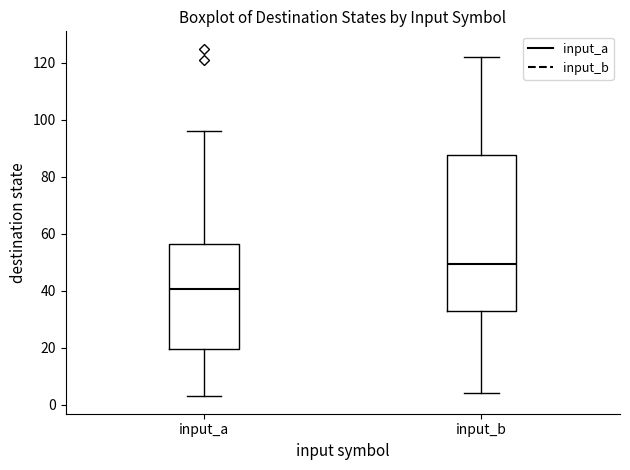

Reading left to right, transcribe this box plot: for each box, give where its median line is, the range the box spans, and where its two whiskers end, as read against the y-axis. The values are not printed on the chart, so give them approximately, as read against the axis.

input_a: median 40, box 20 to 56, whiskers 4 to 96
input_b: median 50, box 34 to 88, whiskers 4 to 122